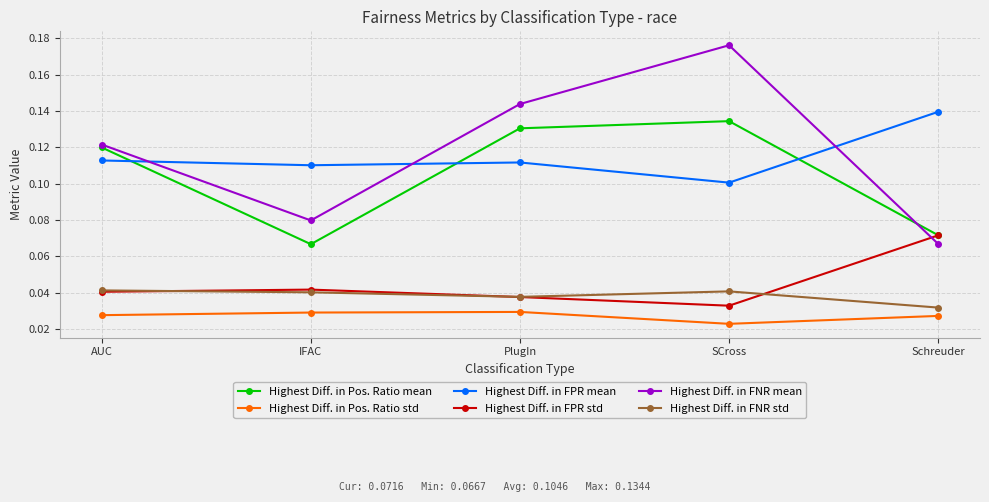

Between IFAC and Schreuder, which series saw the biggest shift?

Highest Diff. in FPR std